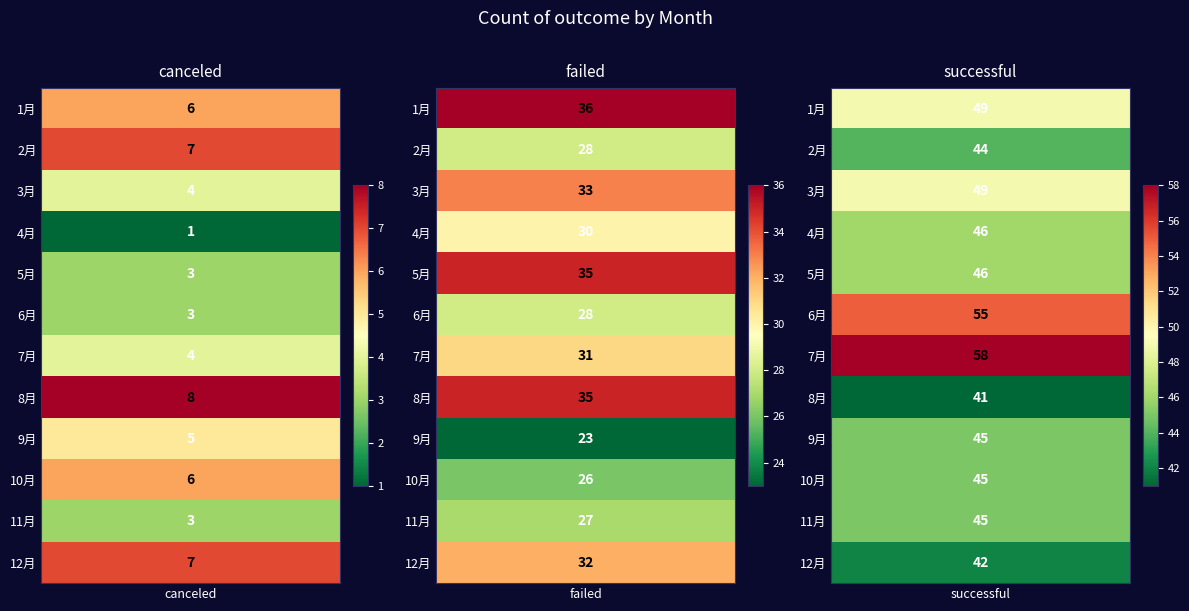

Which series has the largest range (max minus min)?

successful